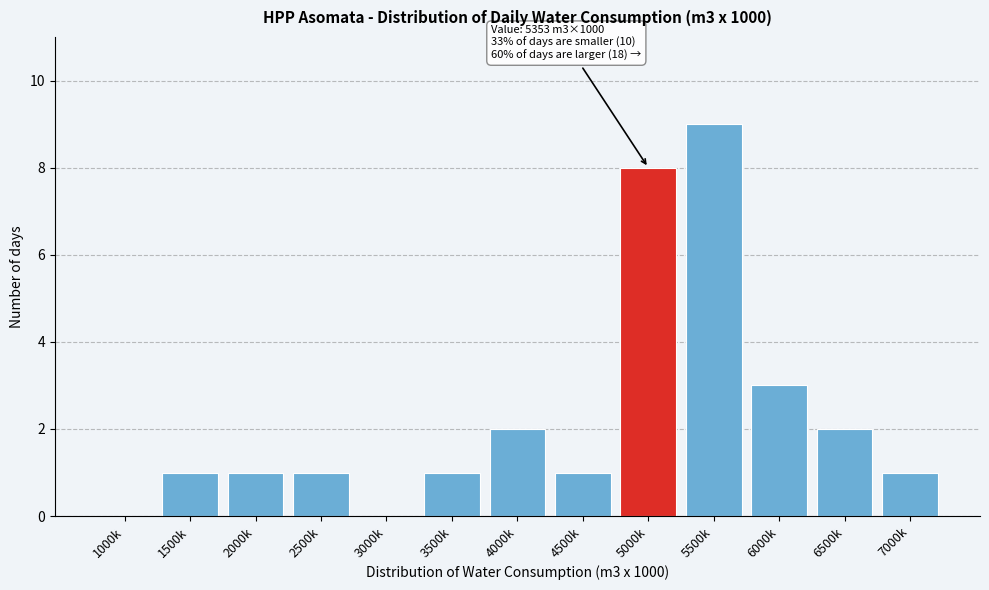

Reading left to right, list all the values displayed in this chart.

1000k=0	1500k=1	2000k=1	2500k=1	3000k=0	3500k=1	4000k=2	4500k=1	5000k=8	5500k=9	6000k=3	6500k=2	7000k=1